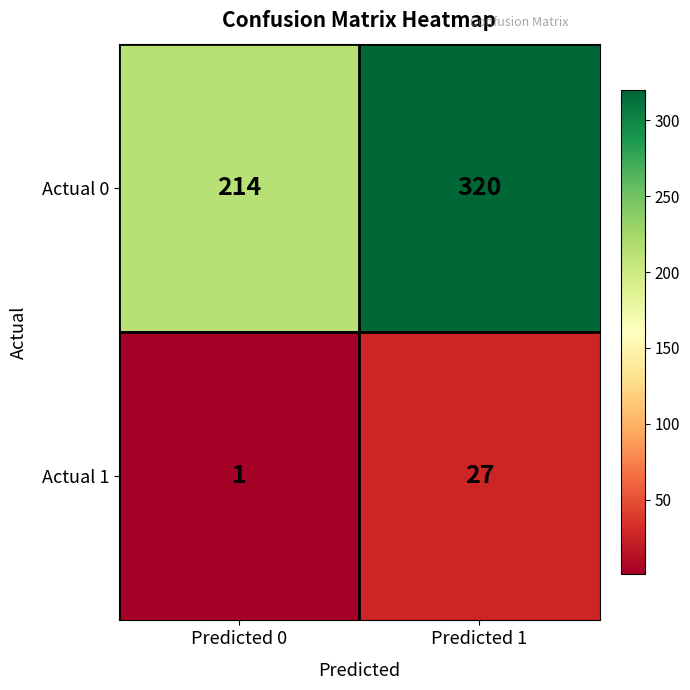

Which series has the largest total across all categories?

Actual 0